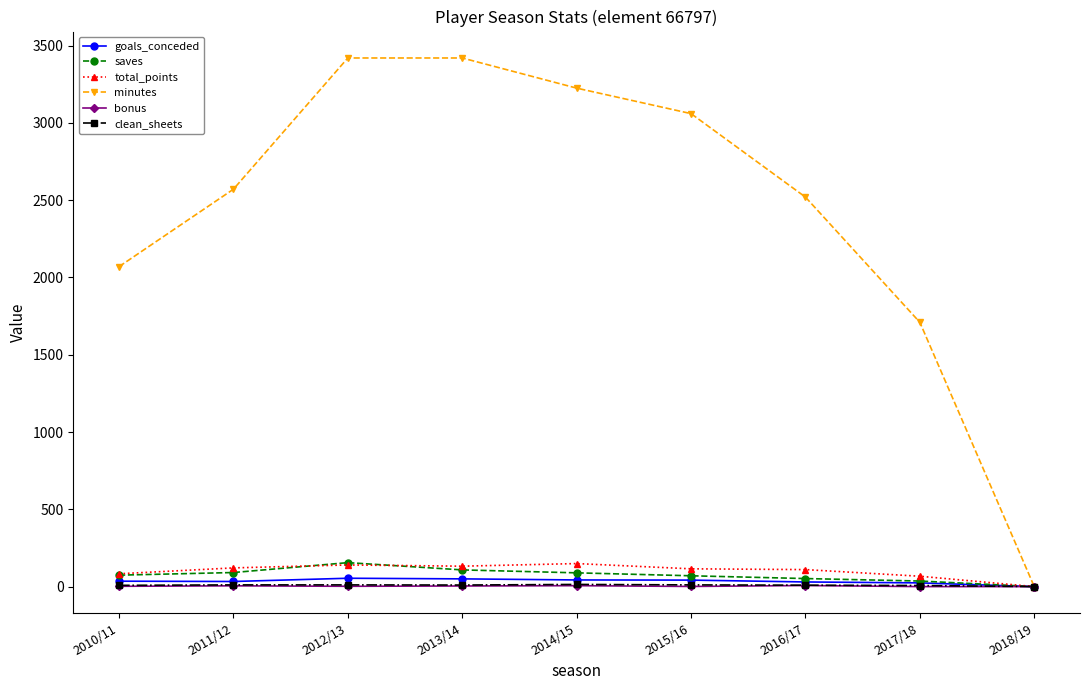

How many values in goals_conceded are above zero?

8